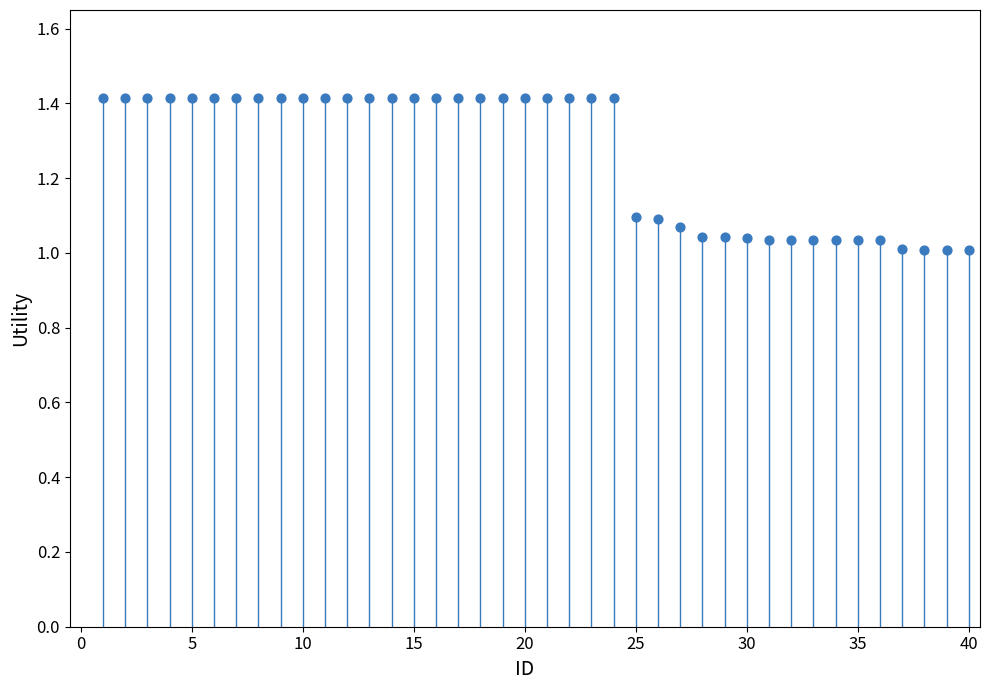

What is the range of Y values (max minus min)?

0.4